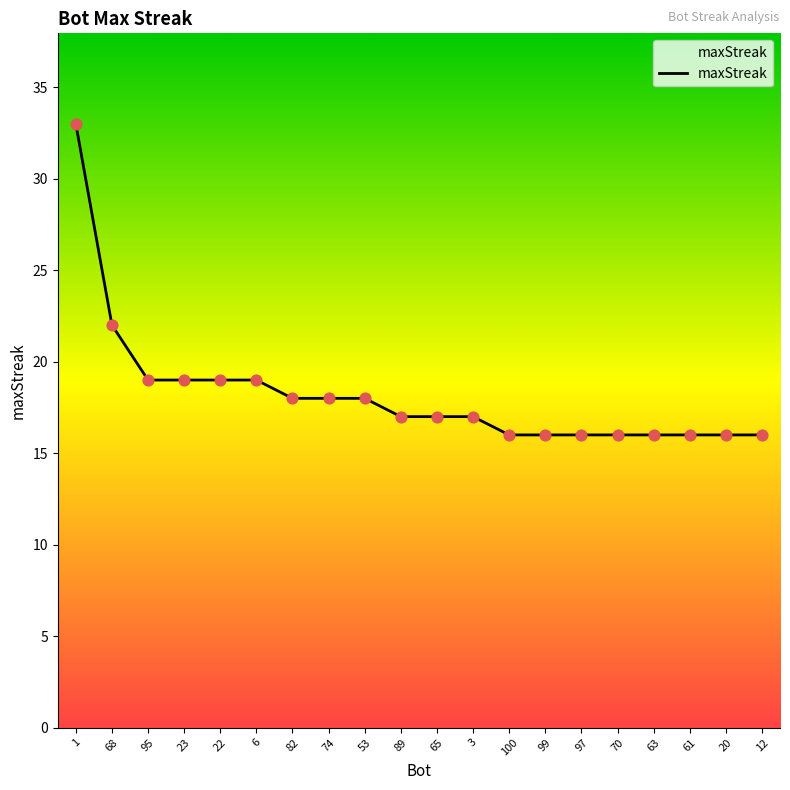

What is the ratio of the value at 99 to the value at 1?

0.5